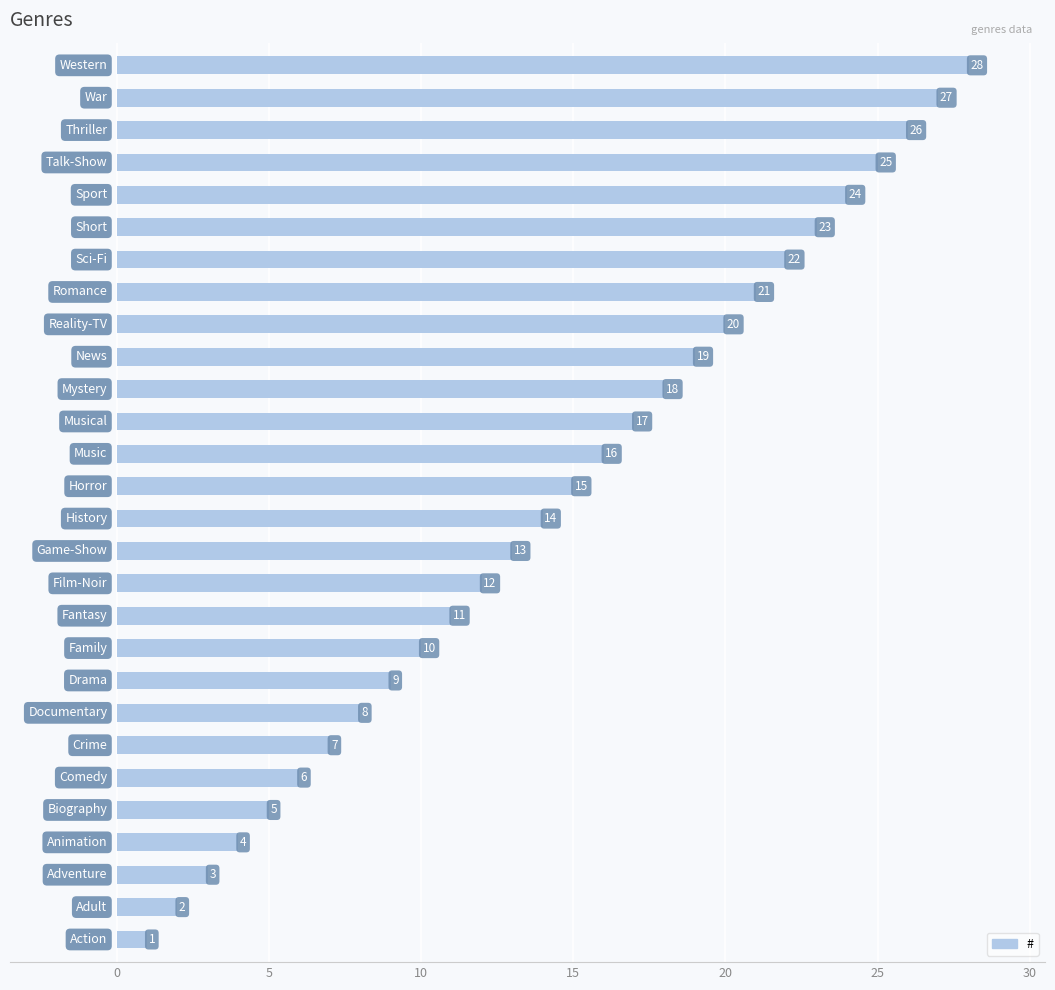

What is the maximum value shown in the chart?

28